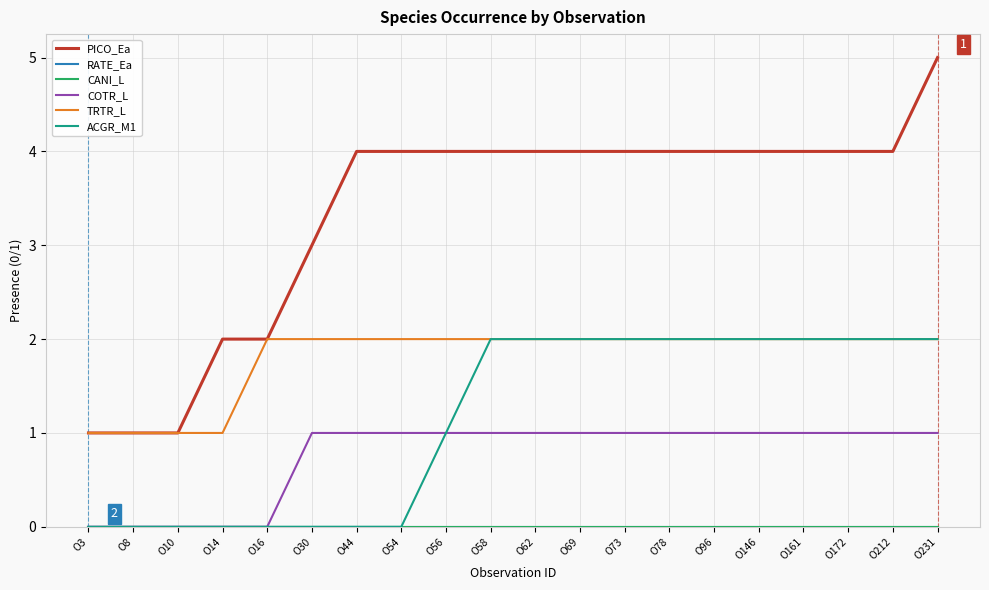

Read the TRTR_L value at O3.

1